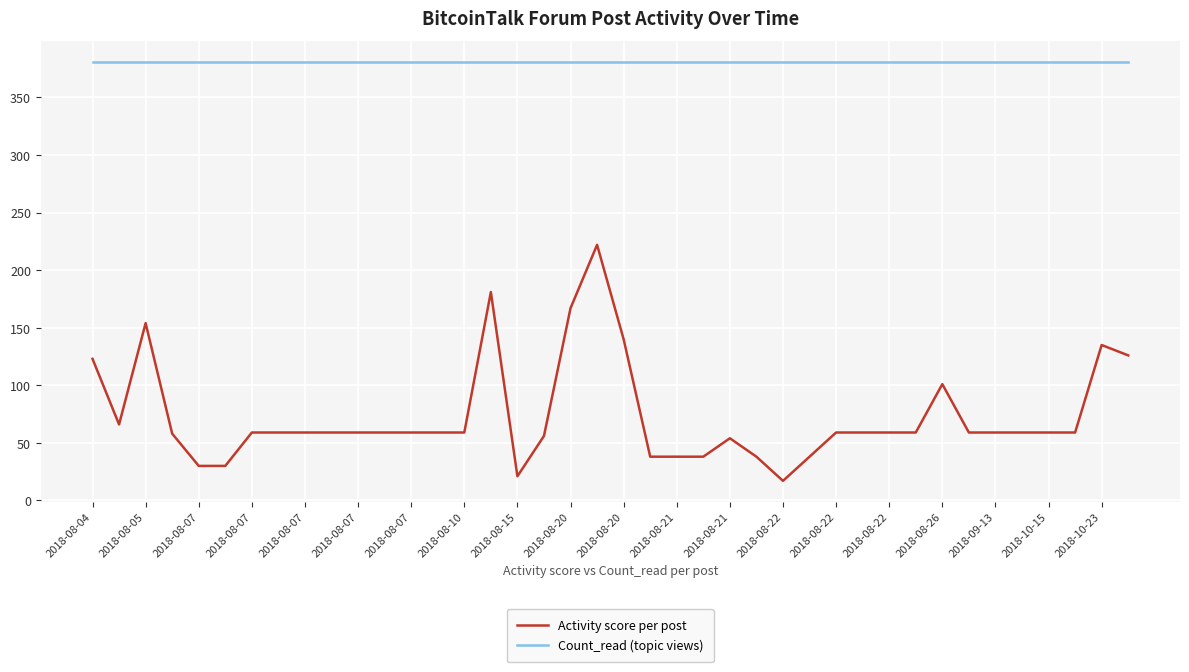

Rank the series by their average value, from lowest to highest.

Activity score per post, Count_read (topic views)